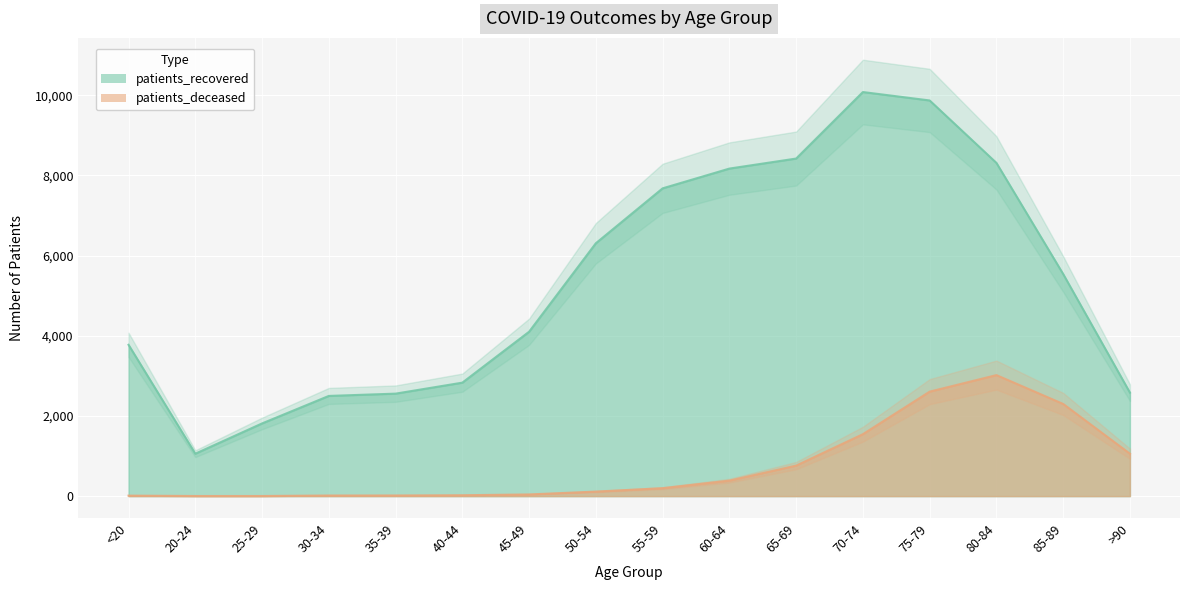

List the labels in order of patients_deceased value, largest first.

80-84, 75-79, 85-89, 70-74, >90, 65-69, 60-64, 55-59, 50-54, 45-49, 40-44, 35-39, 30-34, <20, 20-24, 25-29